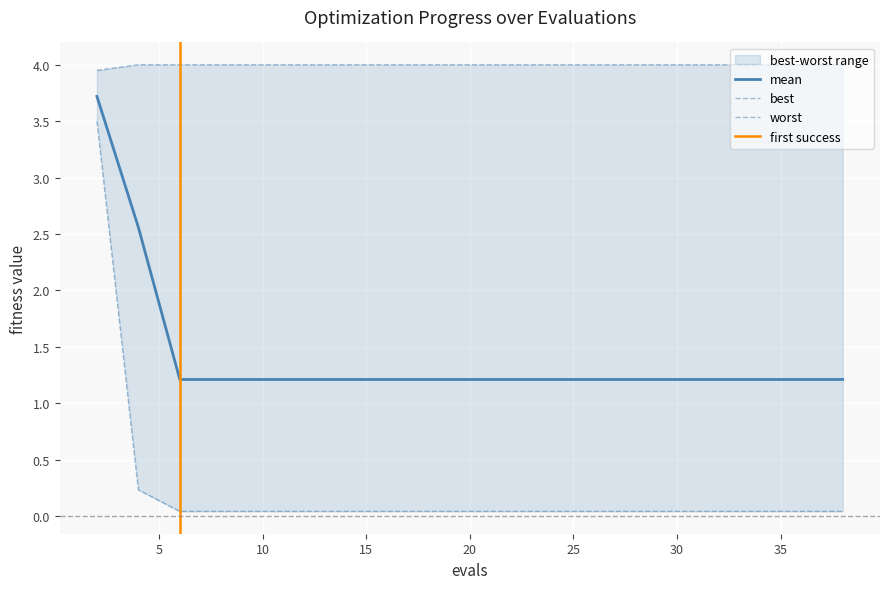

What is the maximum value for mean?

3.7